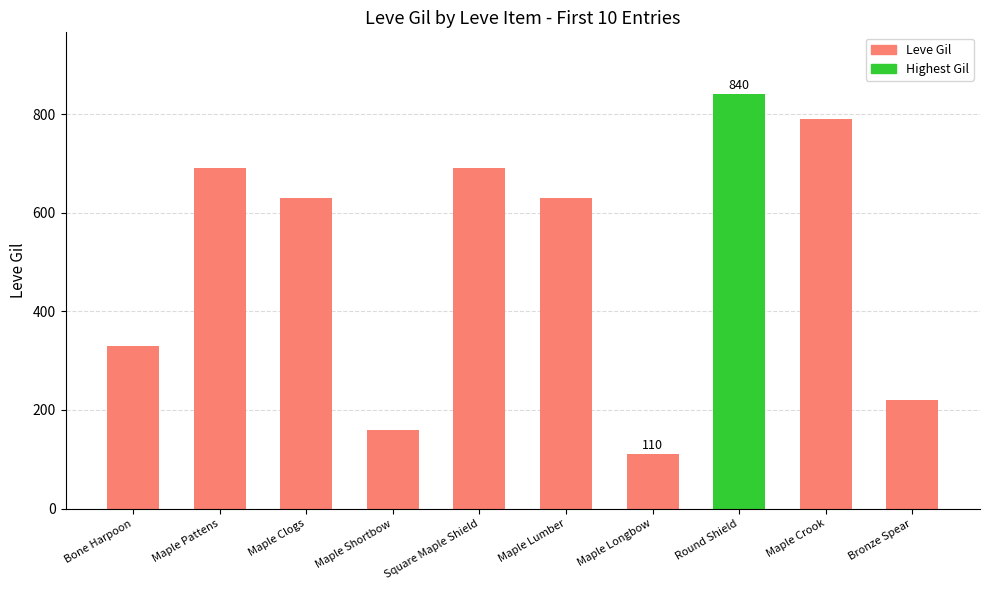

Reading right to left, what are all the values shown in this chart?

220	790	840	110	630	690	160	630	690	330